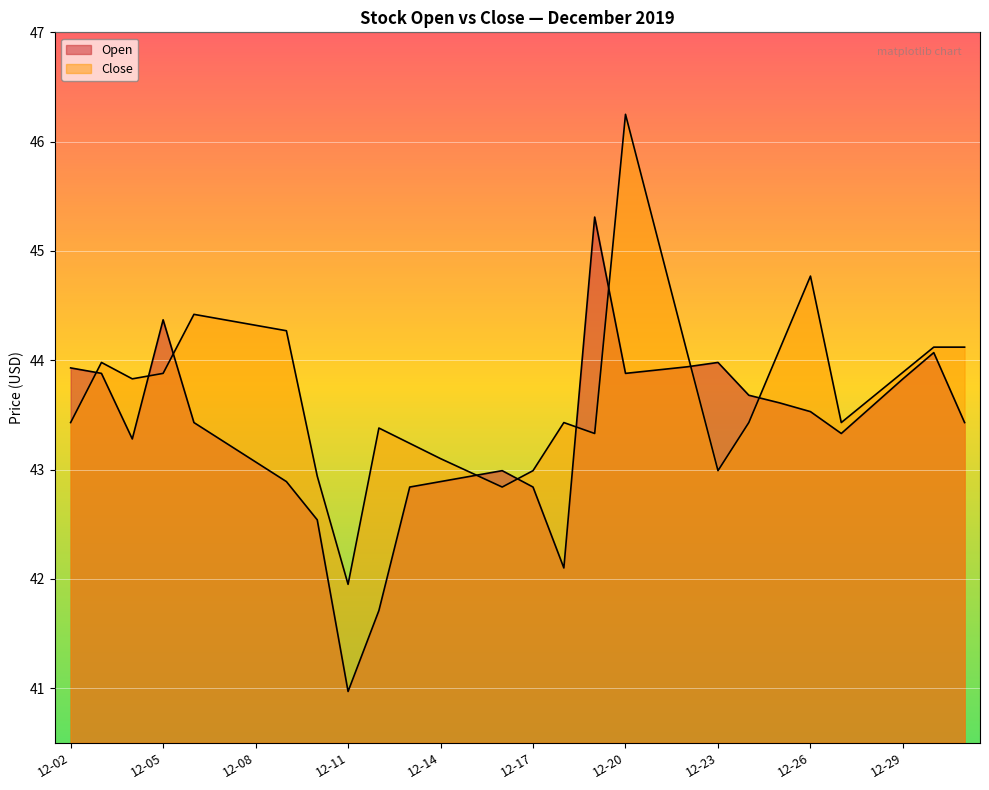

Reading right to left, what are all the values shown in this chart?

Open: 43.4	44.1	43.8	43.6	43.3	43.5	43.6	43.7	44.0	43.9	43.9	43.9	45.3	42.1	42.8	43.0	42.9	42.9	42.8	41.7	41.0	42.5	42.9	43.1	43.2	43.4	44.4	43.3	43.9	43.9
Close: 44.1	44.1	43.9	43.7	43.4	44.8	44.1	43.4	43.0	44.1	45.2	46.2	43.3	43.4	43.0	42.8	43.0	43.1	43.2	43.4	42.0	42.9	44.3	44.3	44.4	44.4	43.9	43.8	44.0	43.4